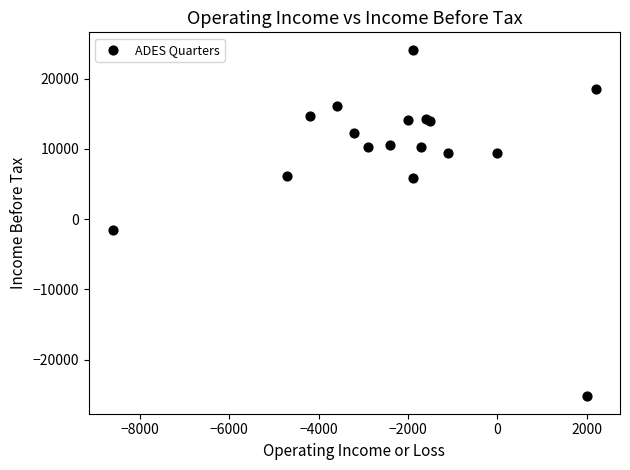

What Y value in the scatter plot is closest to -550?

-1500